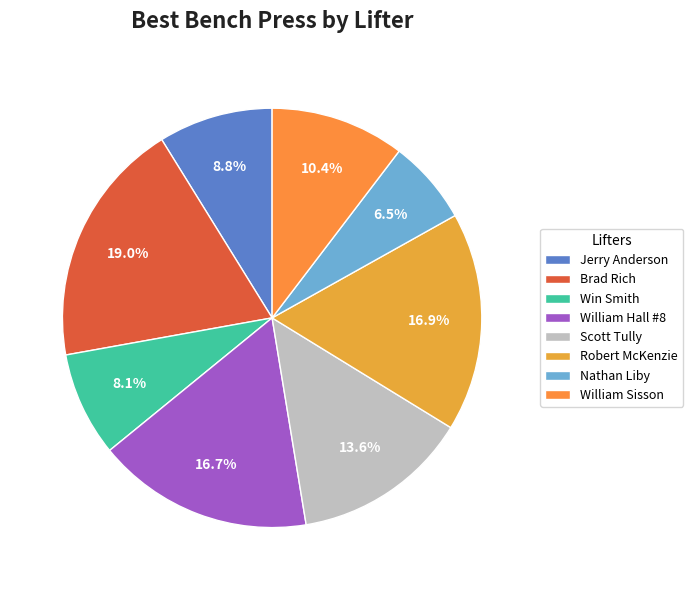

What is the largest slice in the pie chart?

Brad Rich